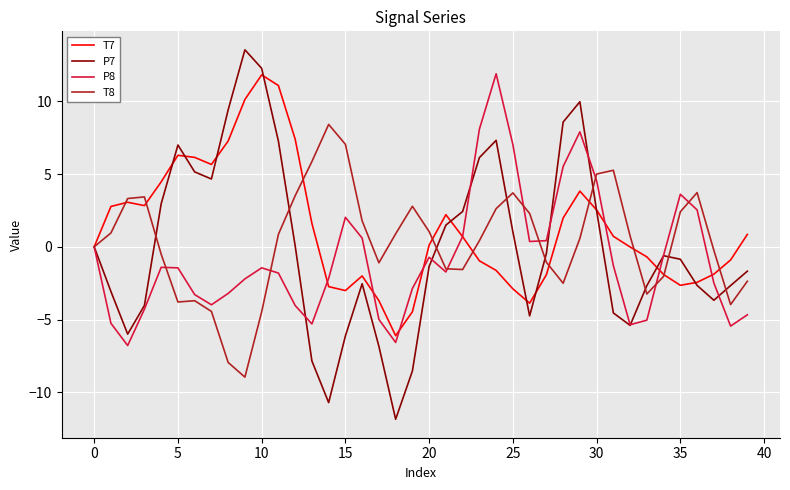

Which series has the largest range (max minus min)?

P7